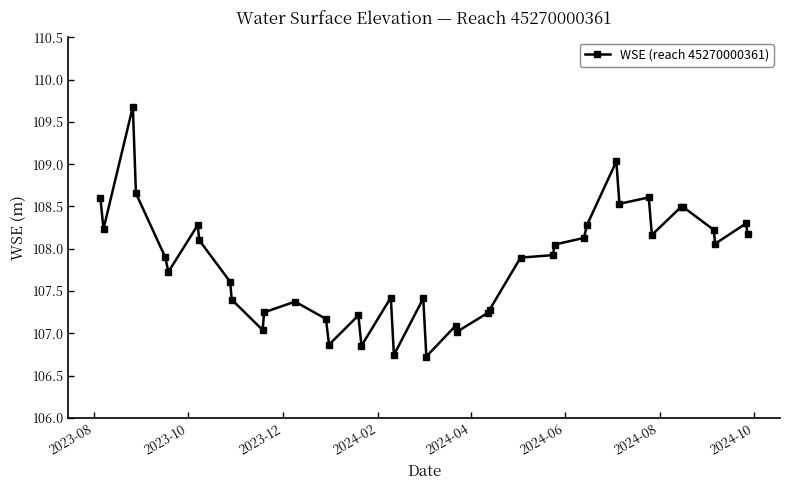

Does the chart display data point markers on the line(s)?

Yes